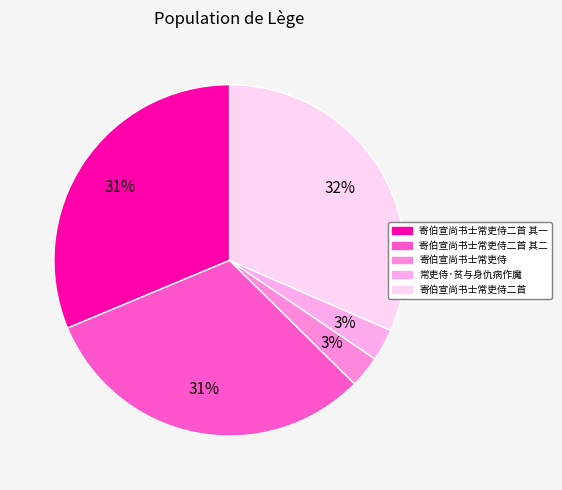

Is there a majority slice in this chart?

No